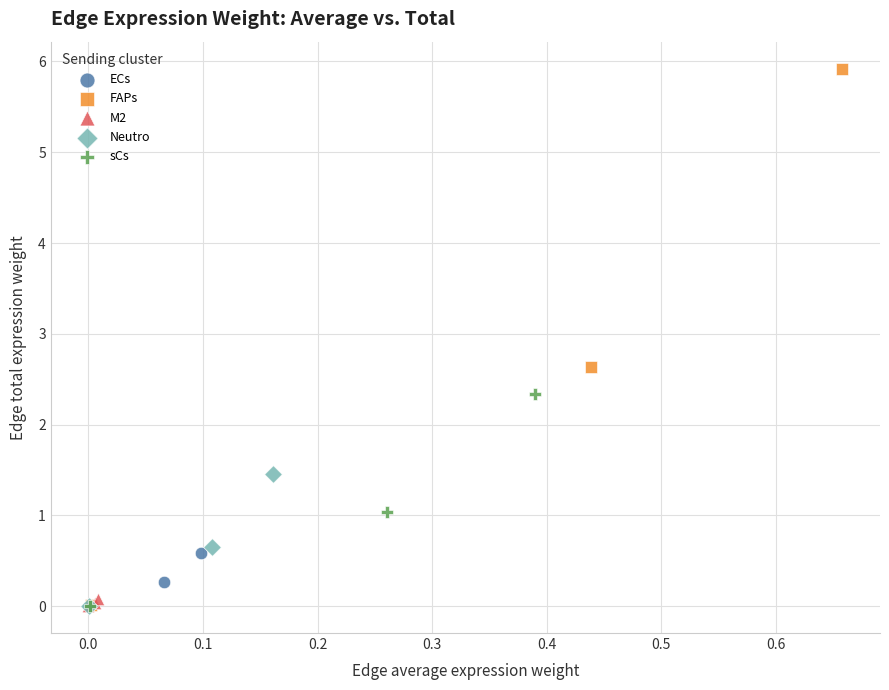

Which series contains the highest Y value?

FAPs